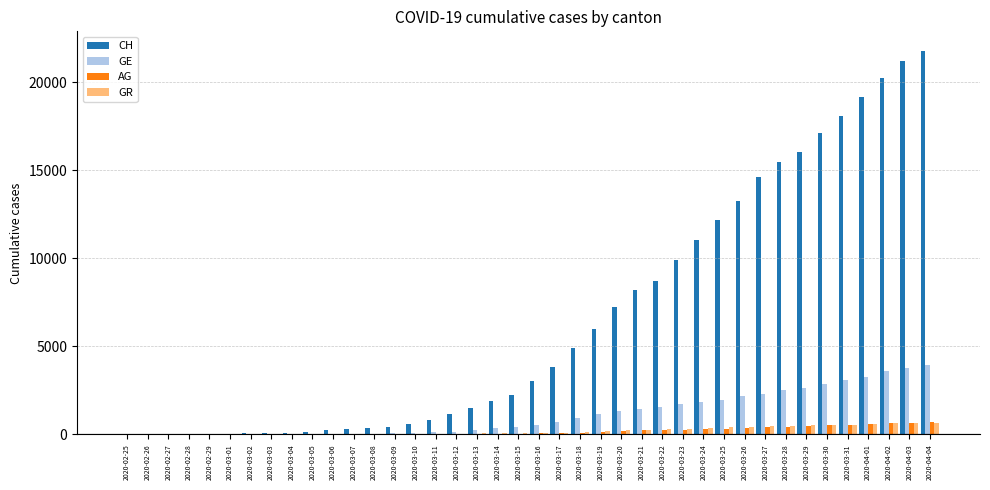

Between 2020-03-19 and 2020-03-27, which series saw the biggest shift?

CH